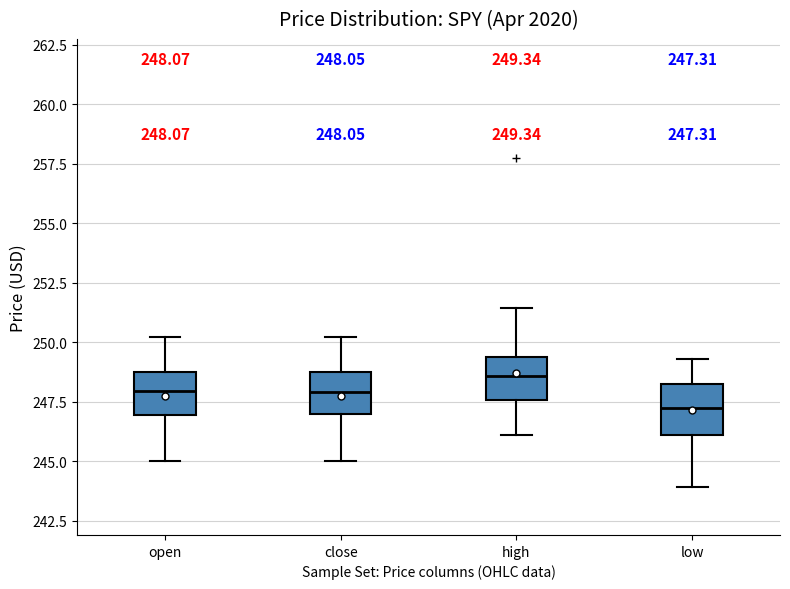

Which box's median line is the highest?

high